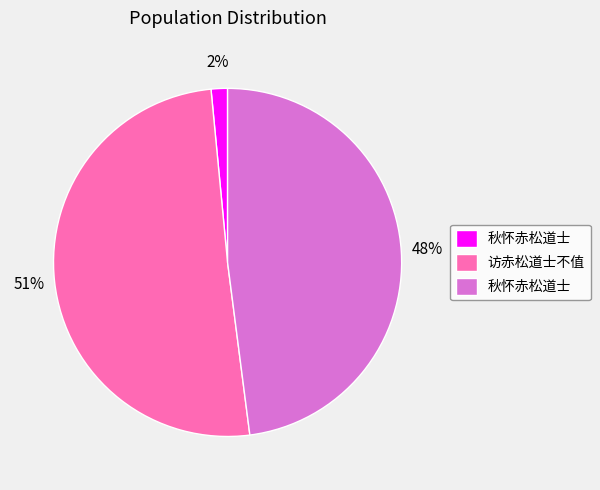

To the nearest percent, what is the difference between the largest and smallest slice percentages?

49%